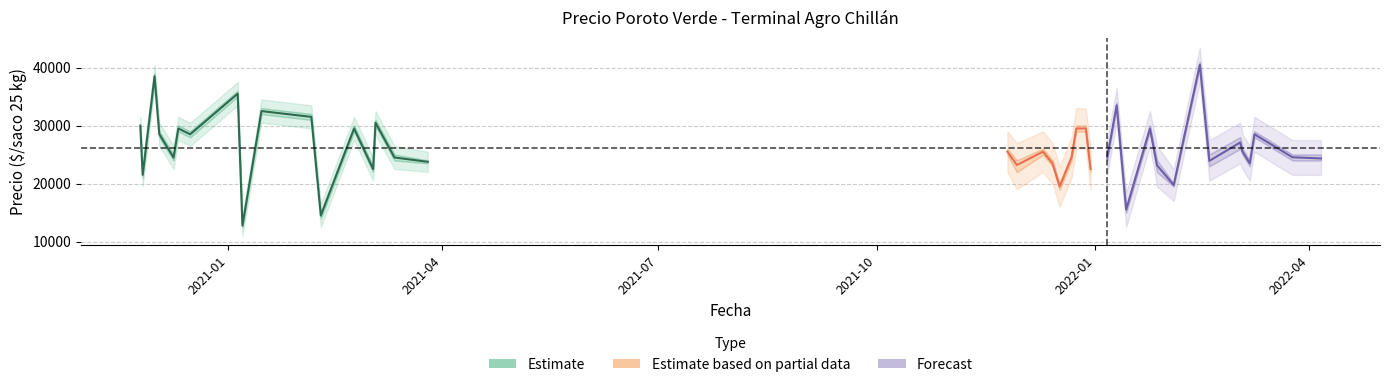

What is the average value of the Precio promedio ponderado series?

26138